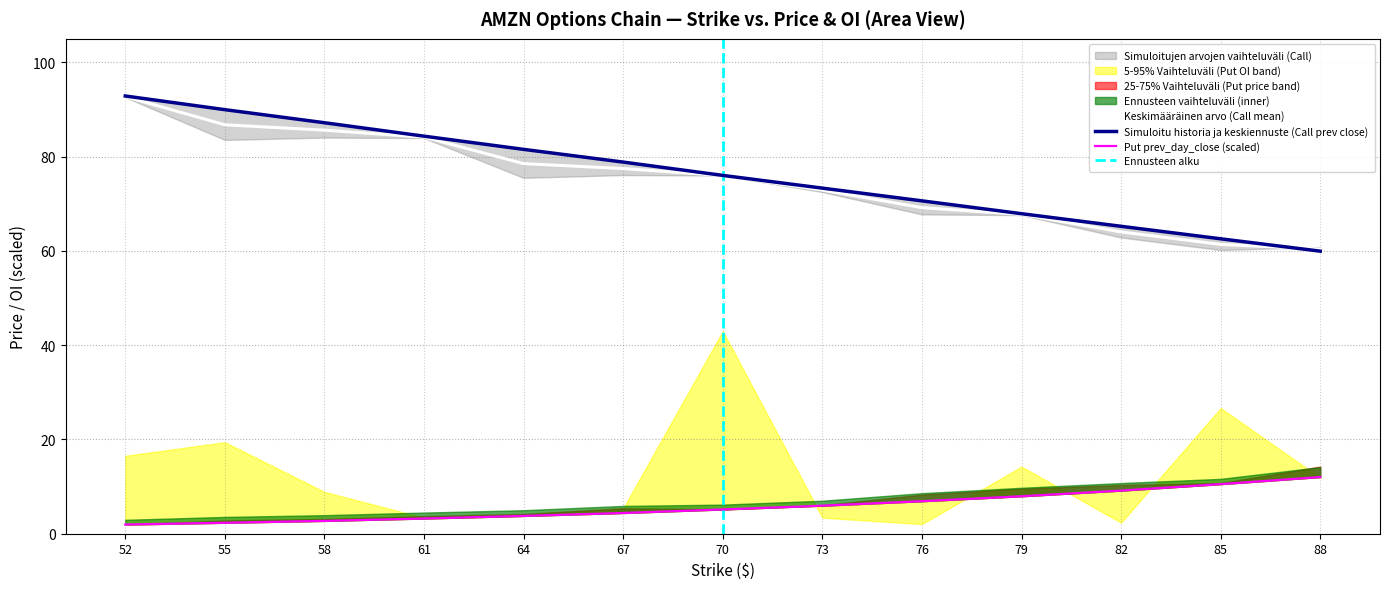

What value does the last_trade_price_C series have at 88?

60.4